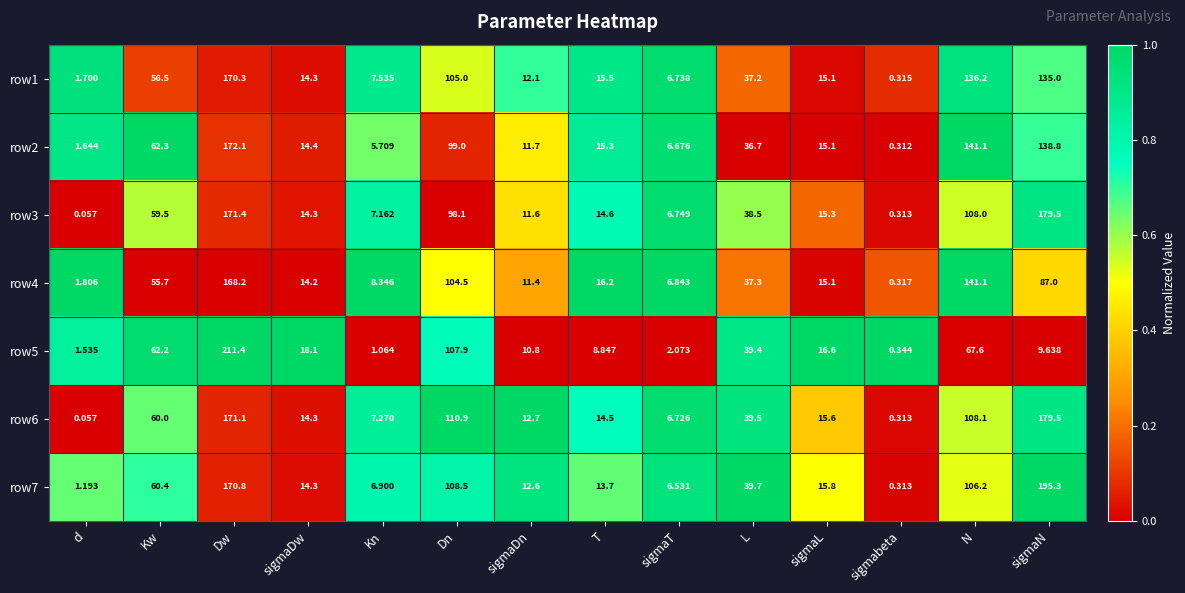

Count the number of categories in the chart.

14